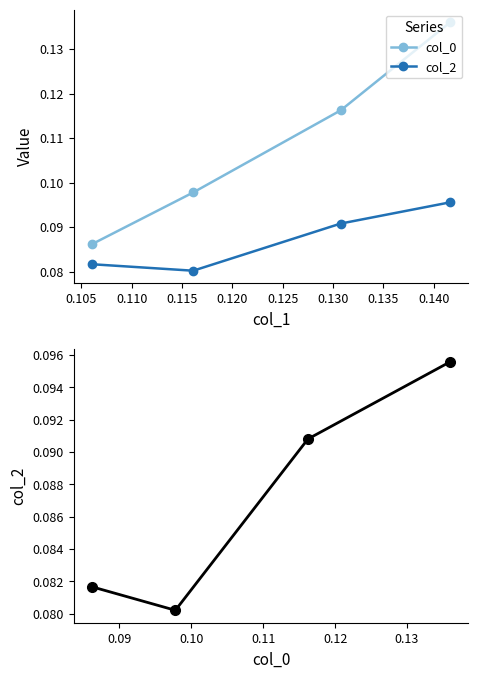

What is the lowest value of the col_0 series?

0.1